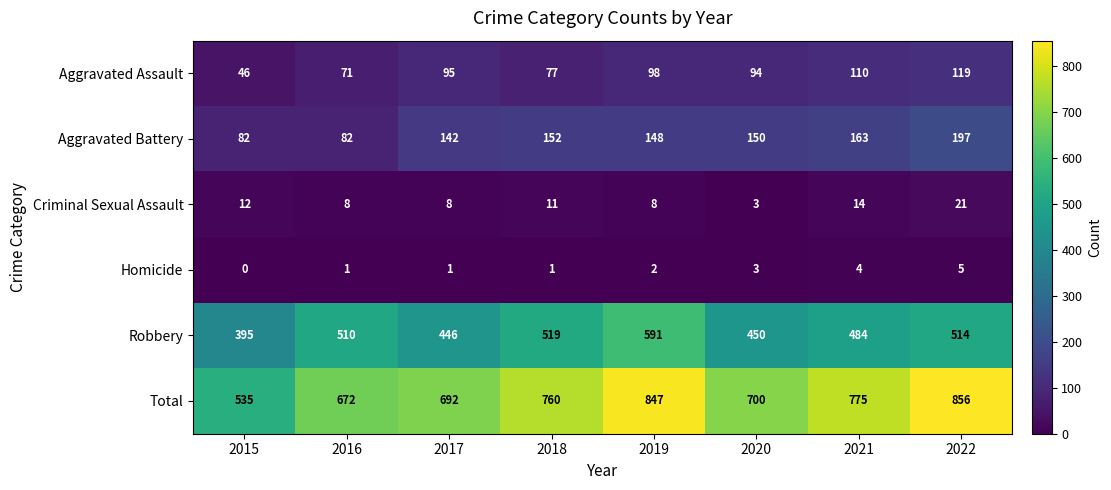

What is the spread (max minus min) of values at 2016?

671